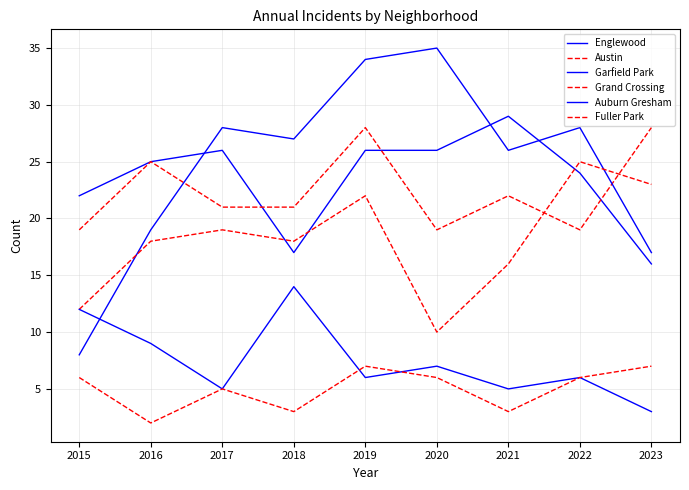

Does the chart have visible grid lines?

Yes